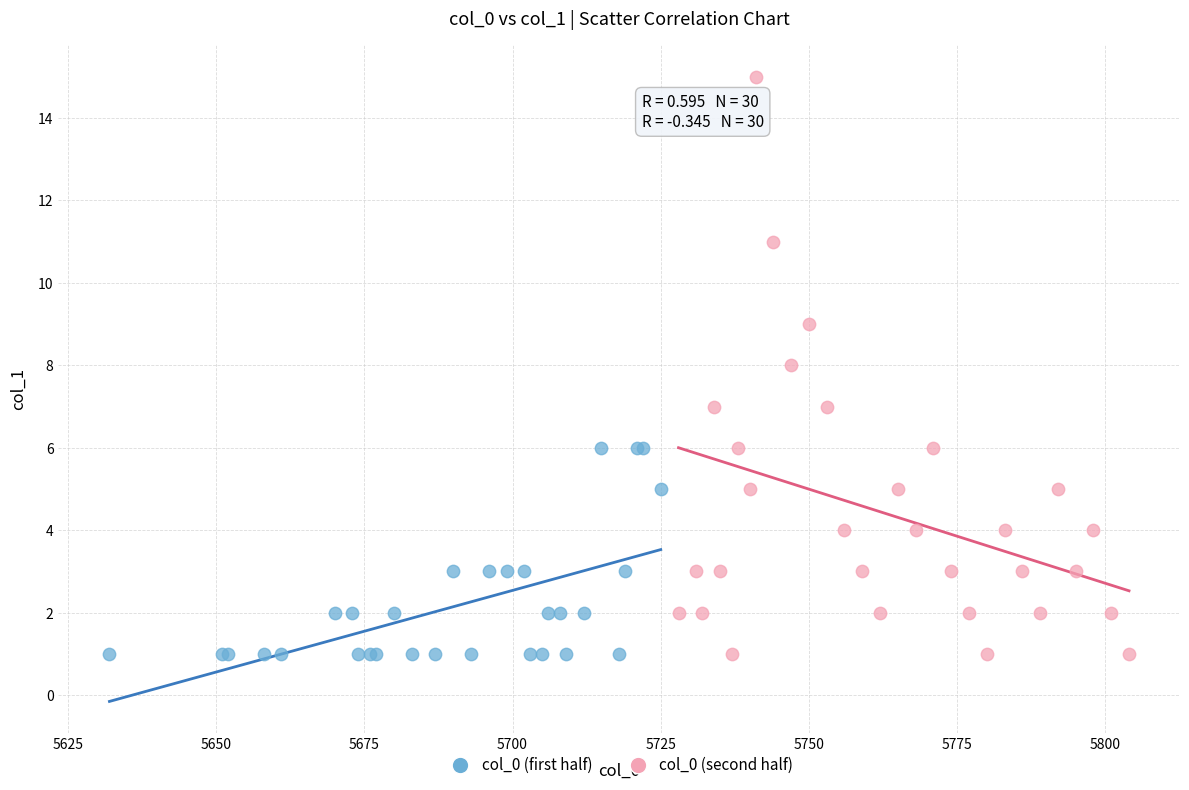

Which series has the largest Y range (max minus min)?

col_0 (second half)